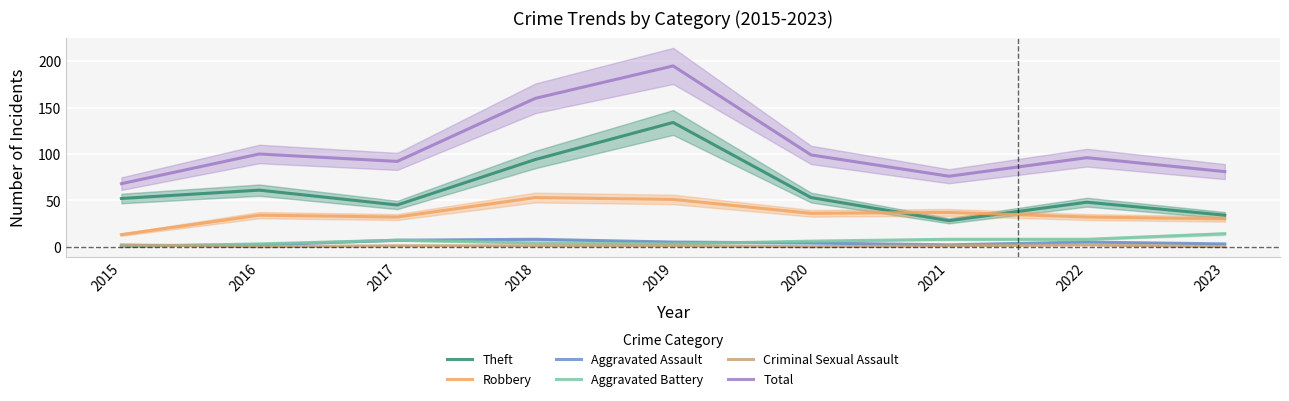

At which category does Criminal Sexual Assault reach its first local peak?

2022